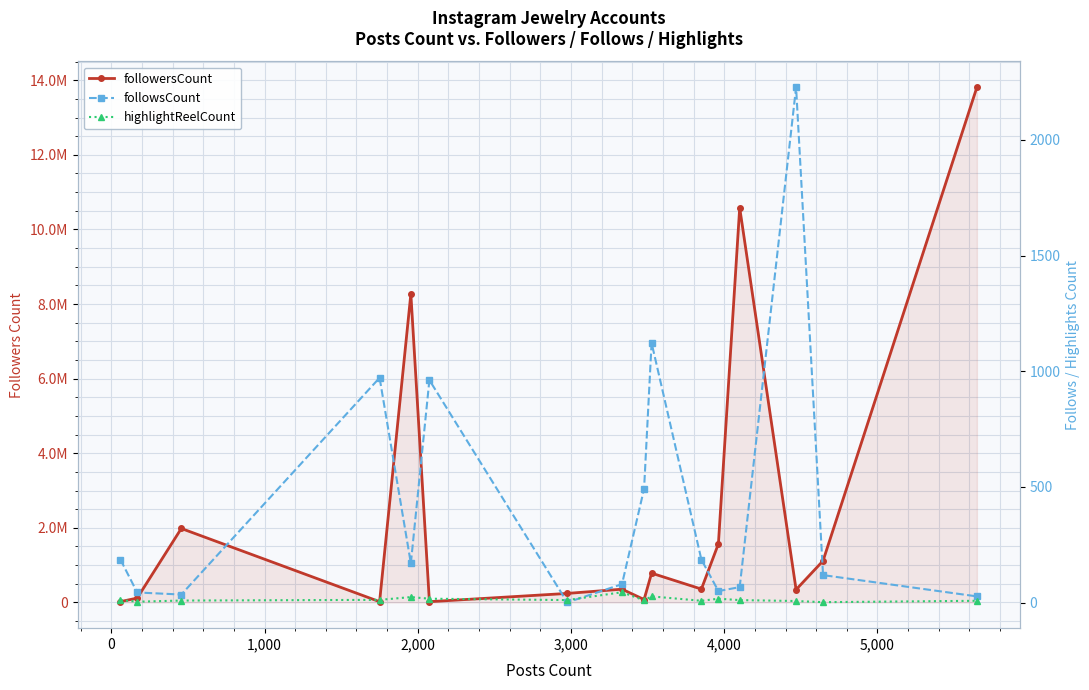

What are all the series names shown in the legend?

followersCount, followsCount, highlightReelCount